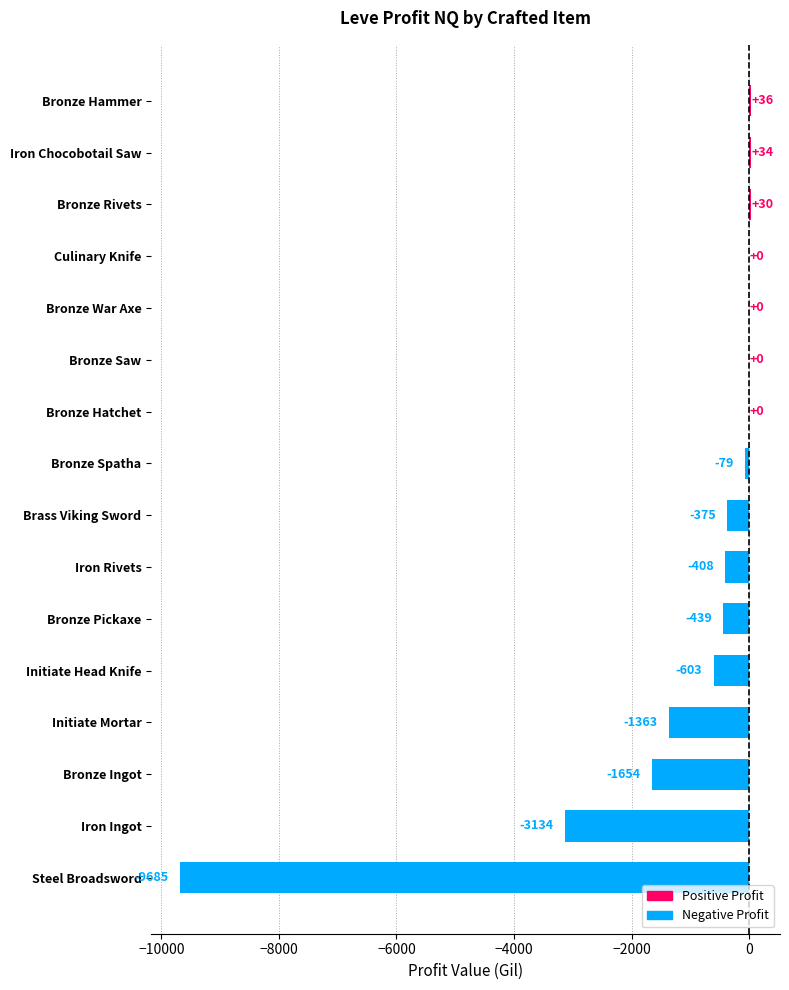

What is the sum of all values?

-17640